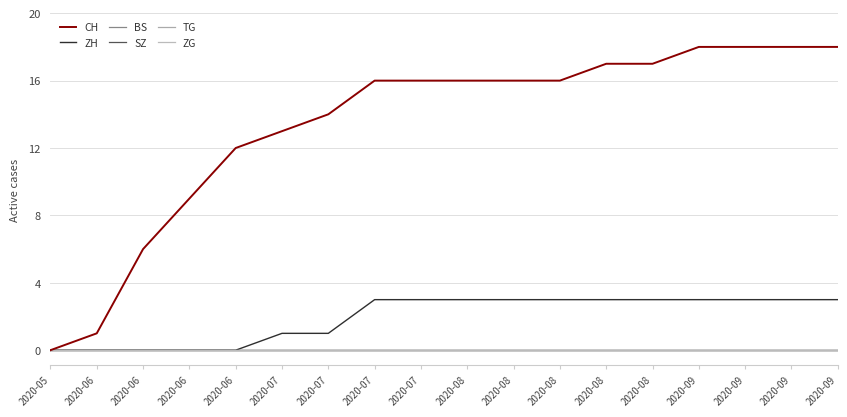

At how many categories does at least one series exceed 11?

14